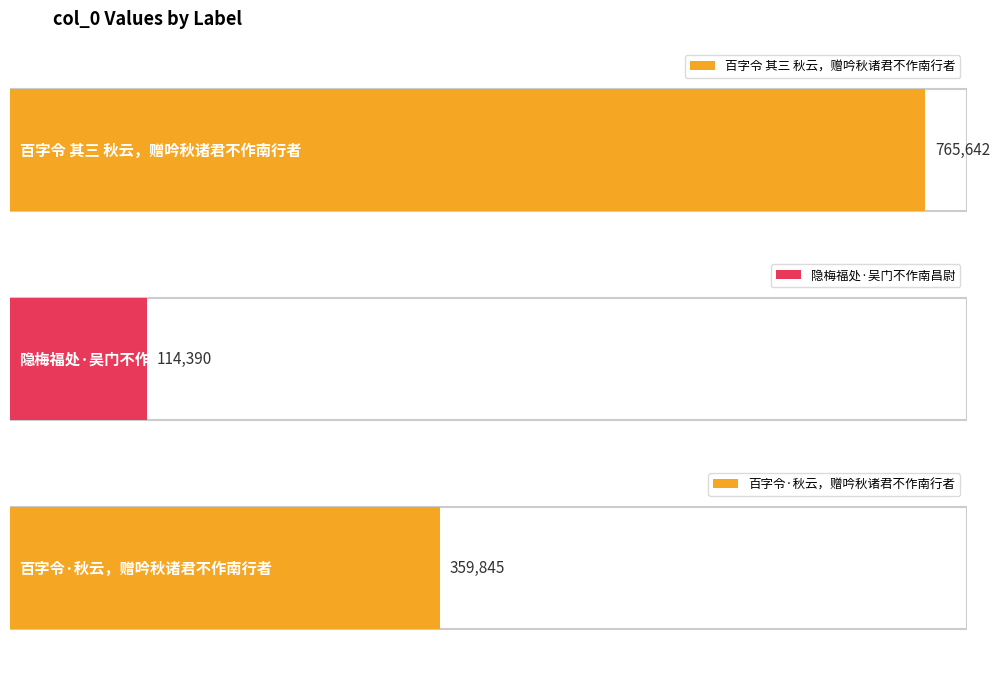

At which category does the chart reach its peak across all series?

百字令 其三 秋云，赠吟秋诸君不作南行者